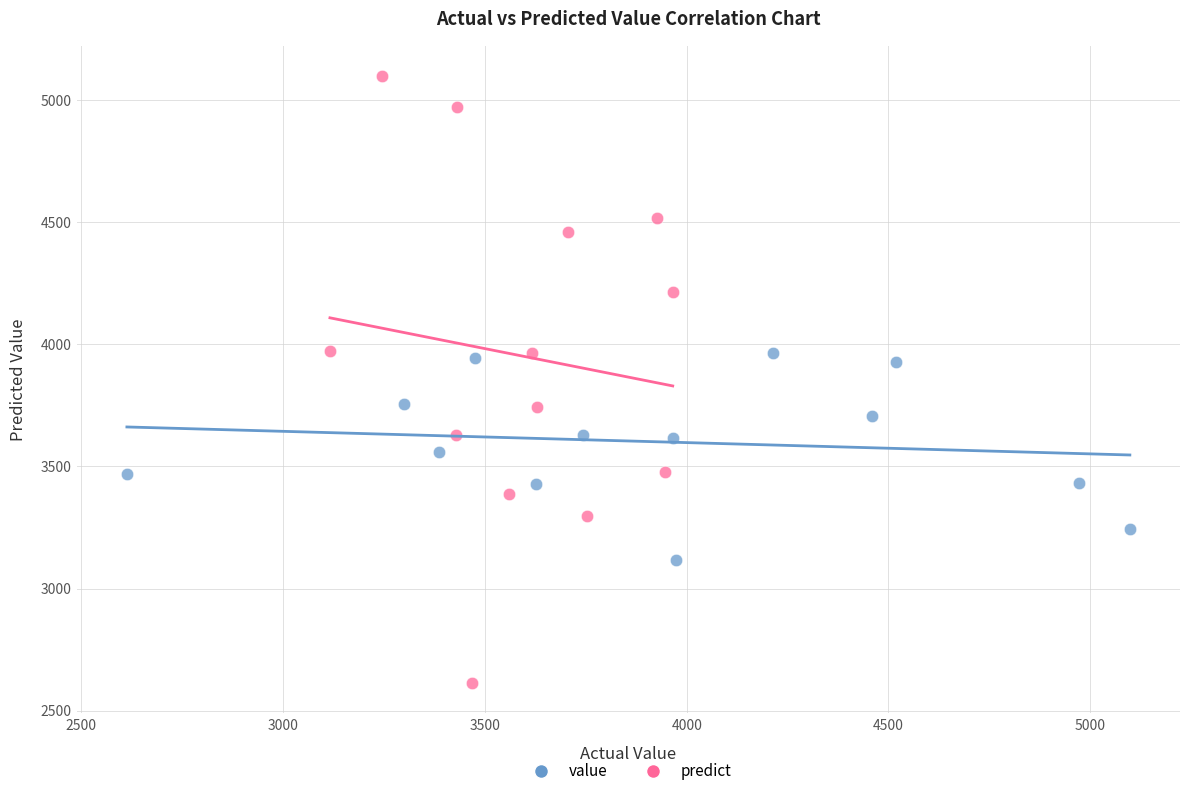

Which series contains the lowest Y value?

predict